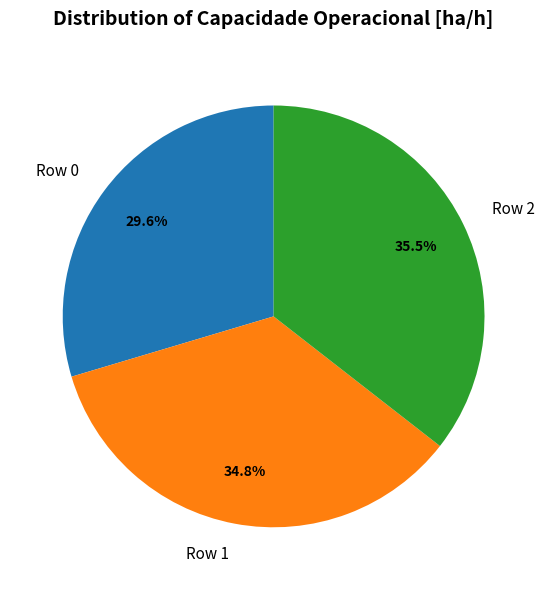

To the nearest percent, what percentage of the pie is Row 1?

35%